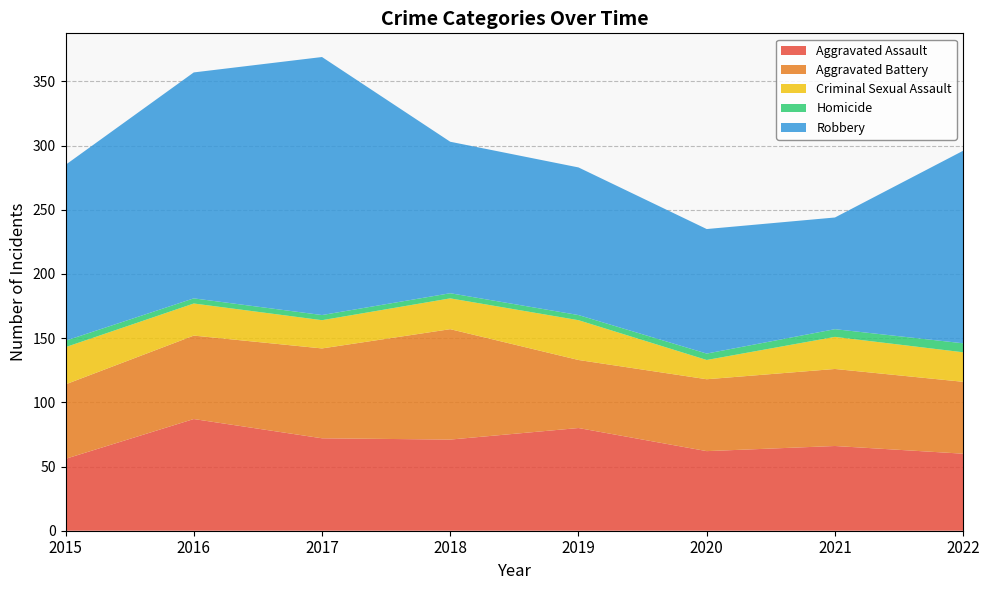

Reading left to right, transcribe all the data shown in this chart.

Aggravated Assault: 56	87	72	71	80	62	66	60
Aggravated Battery: 58	65	70	86	53	56	60	56
Criminal Sexual Assault: 29	25	22	24	31	15	25	23
Homicide: 5	4	4	4	4	5	6	7
Robbery: 137	176	201	118	115	97	87	150